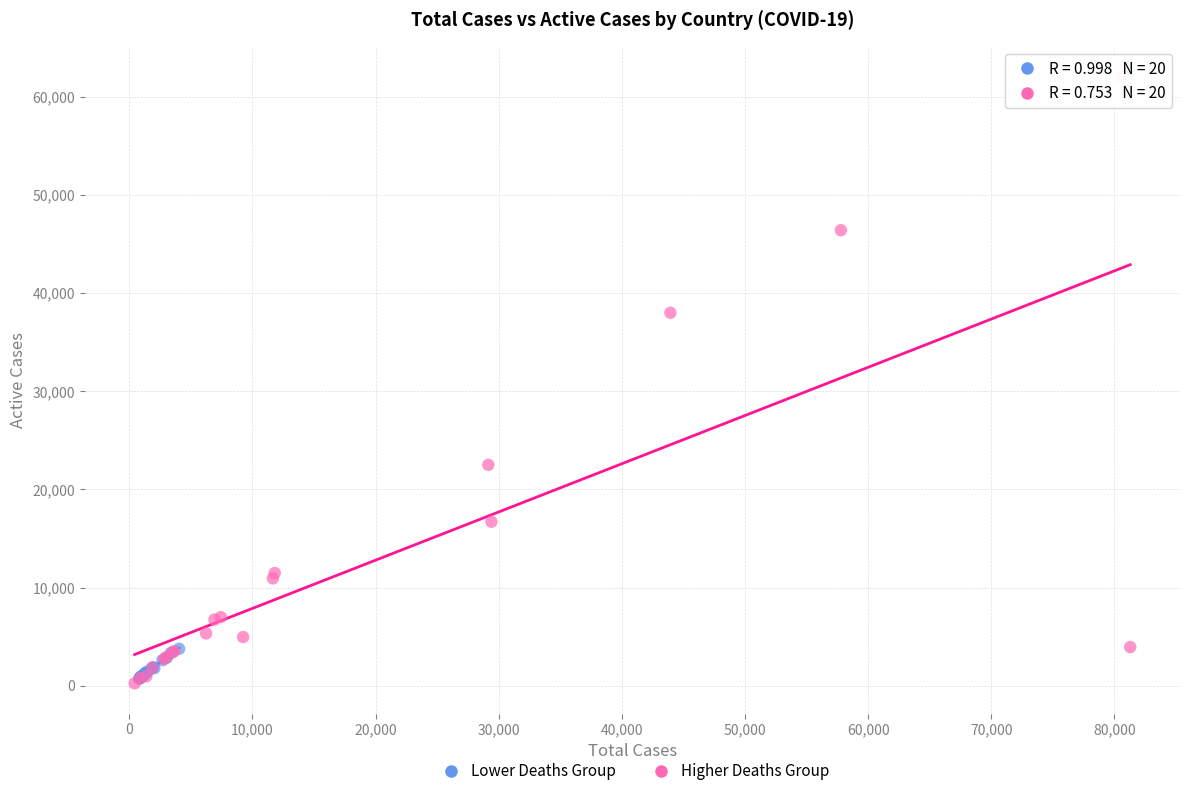

Which series contains the highest Y value?

Higher Deaths Group